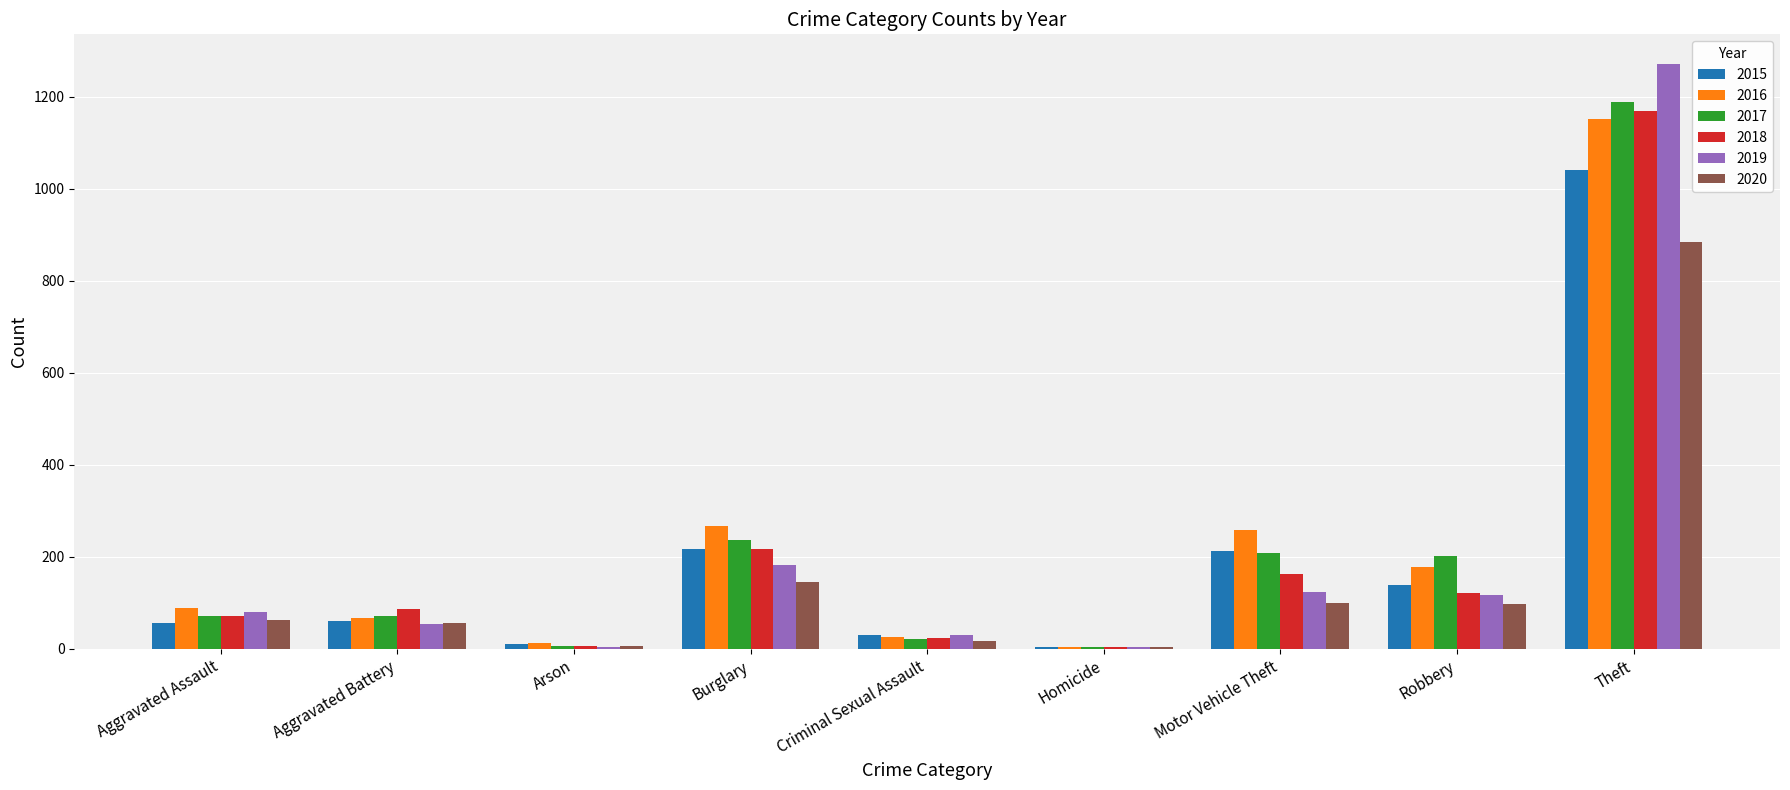

Between Burglary and Robbery, which series saw the biggest shift?

2018